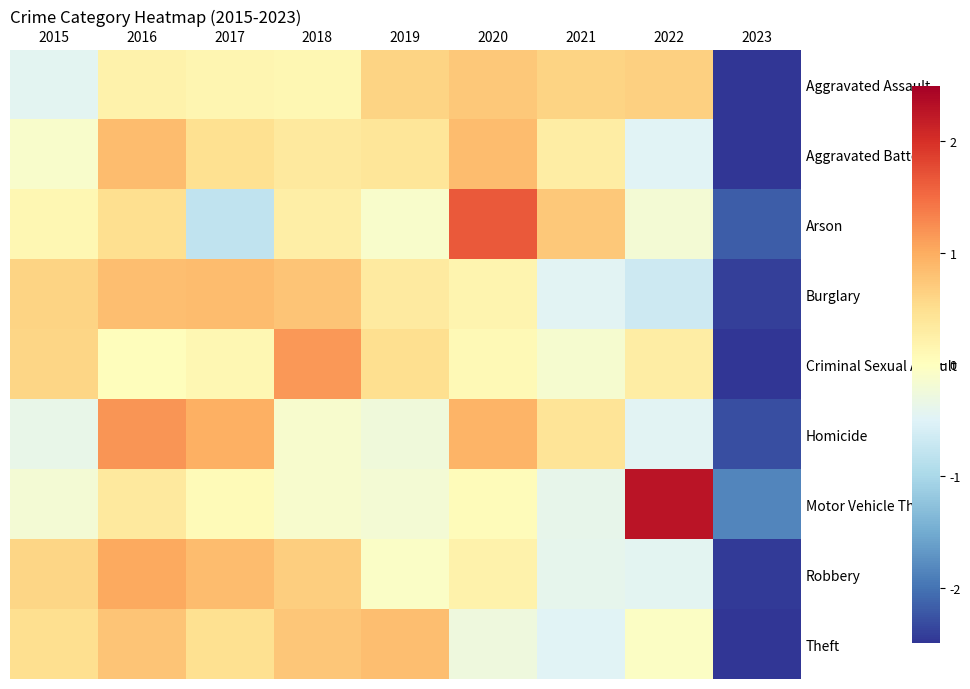

At which category is the sum across all series the highest?

2016